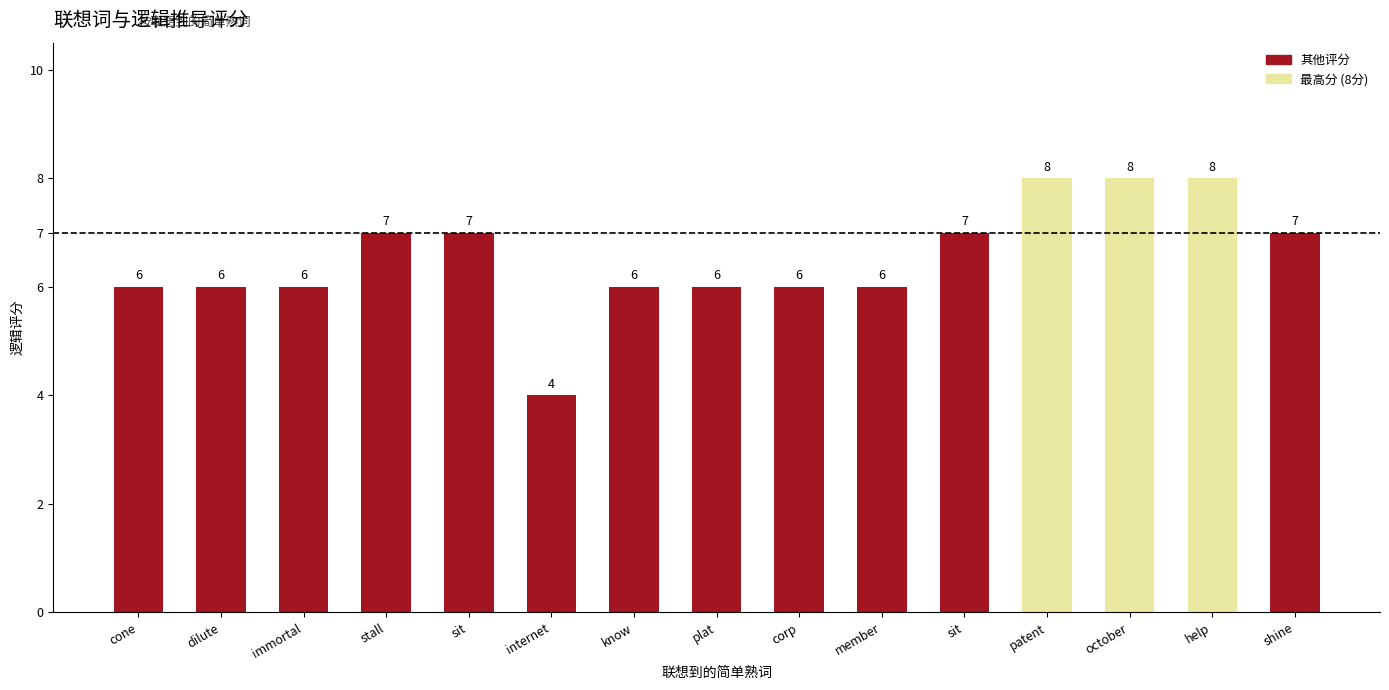

How many bars are there in total?

15